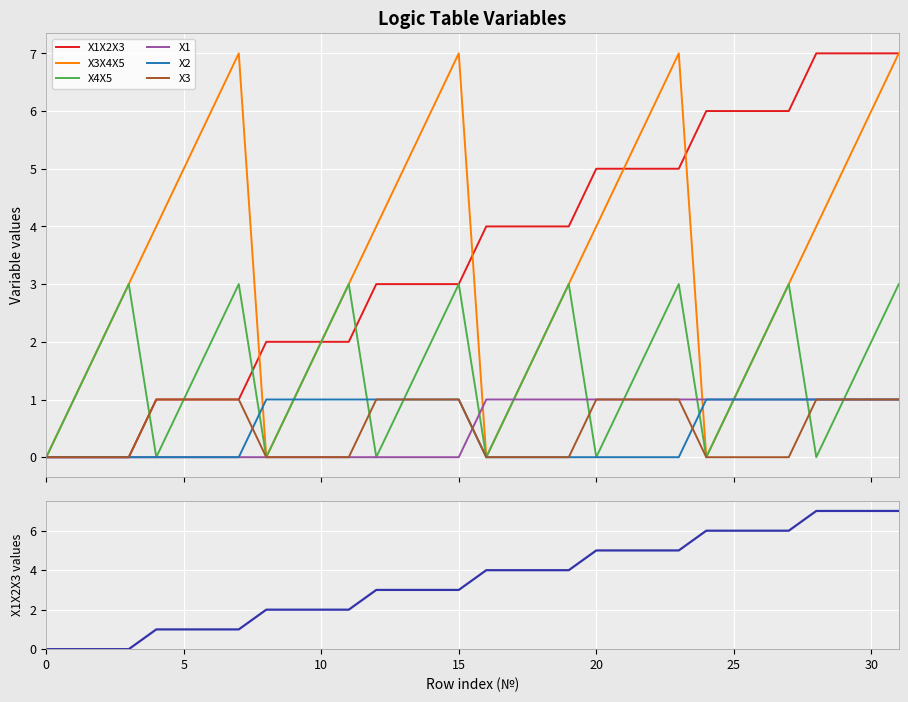

Which series has the widest spread of values?

X1X2X3